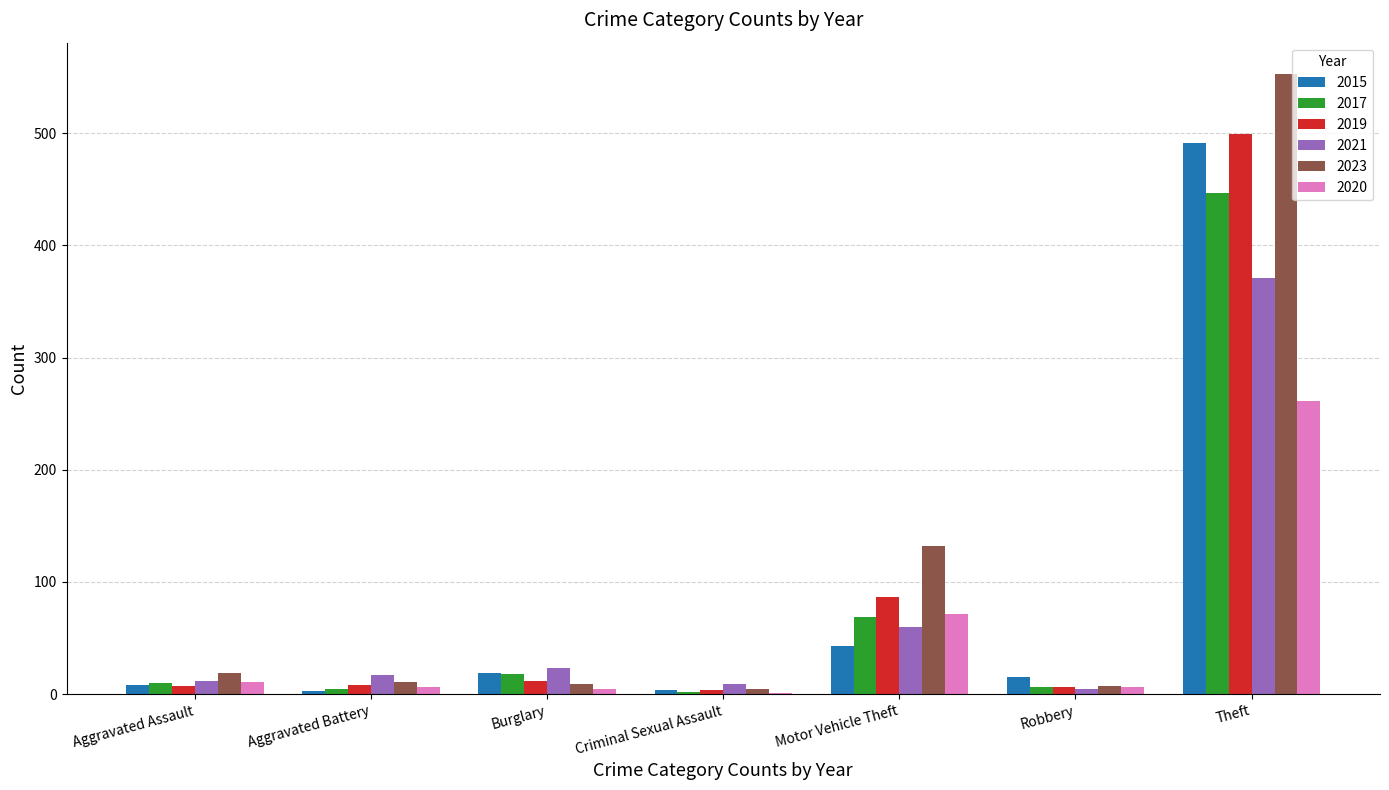

How many distinct data groups are displayed?

6